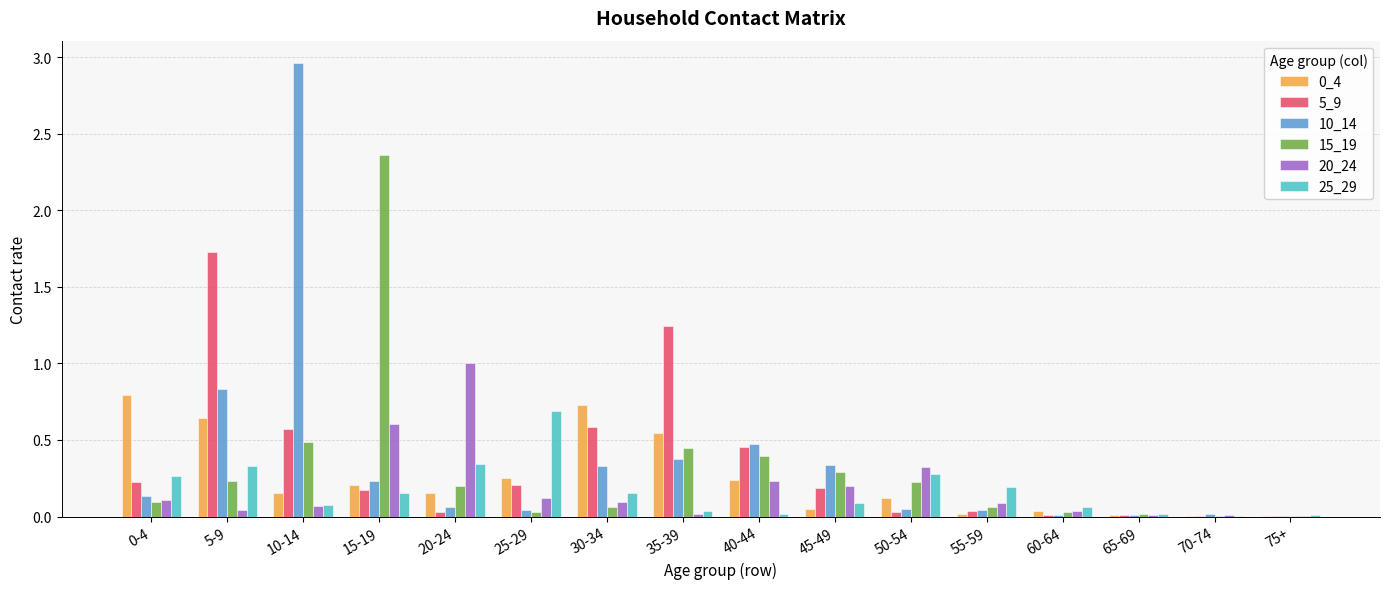

What is the sum of all 10_14 values?

5.9